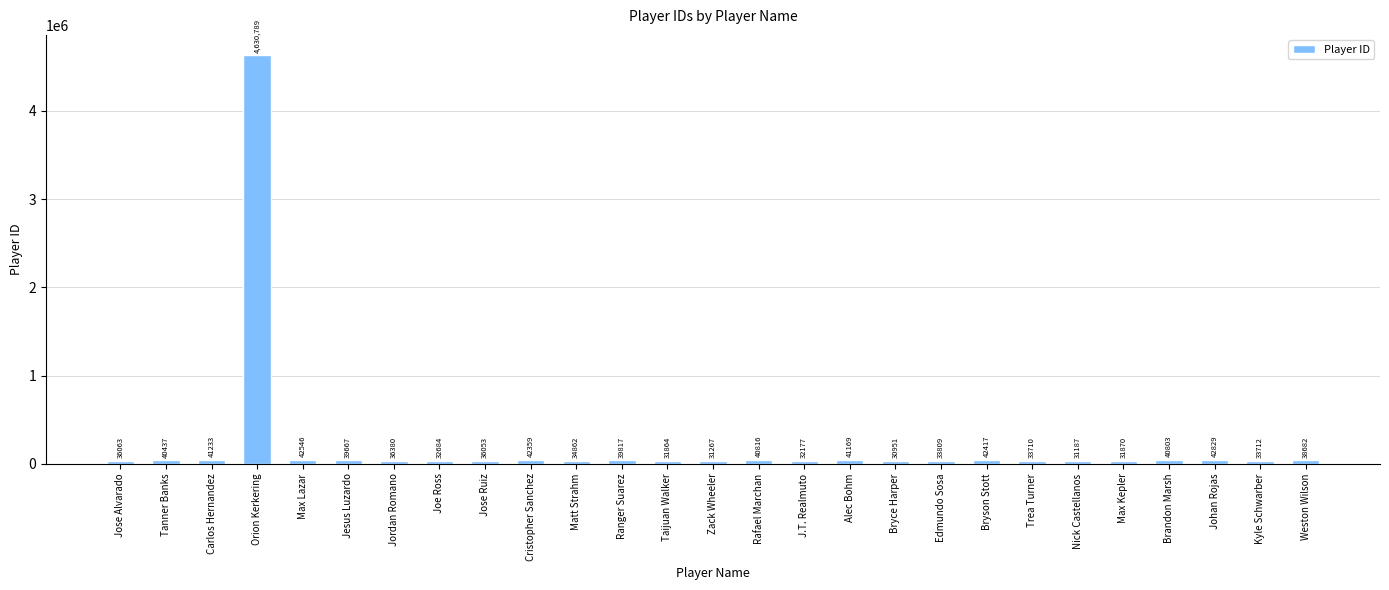

The value at Rafael Marchan is 40816. True or false?

True